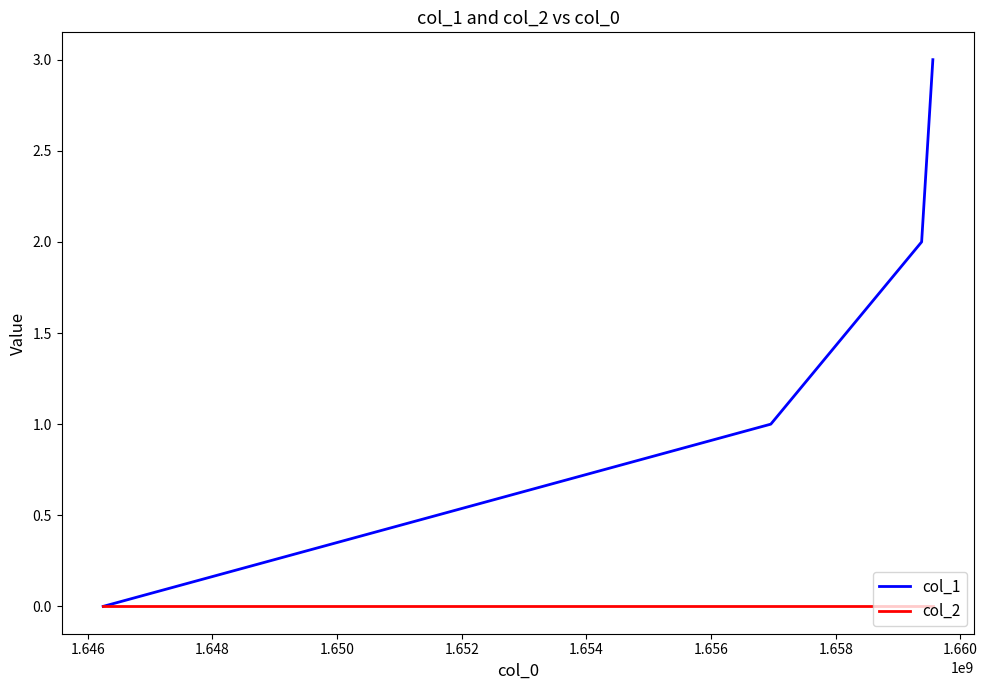

Reading right to left, list all the values displayed in this chart.

col_1: 3	2	1	0
col_2: 0	0	0	0